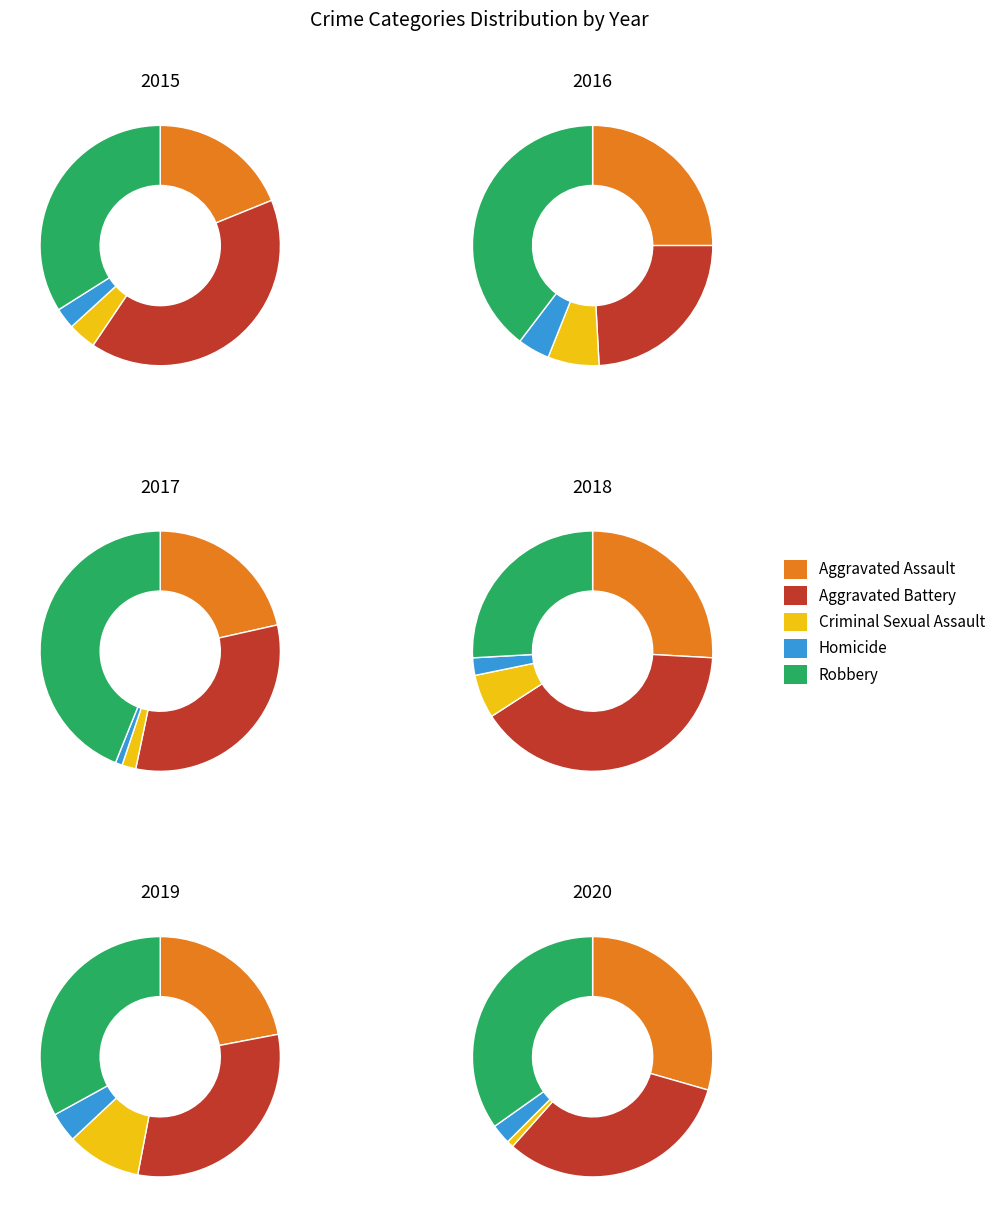

Does any single category account for the majority?

No